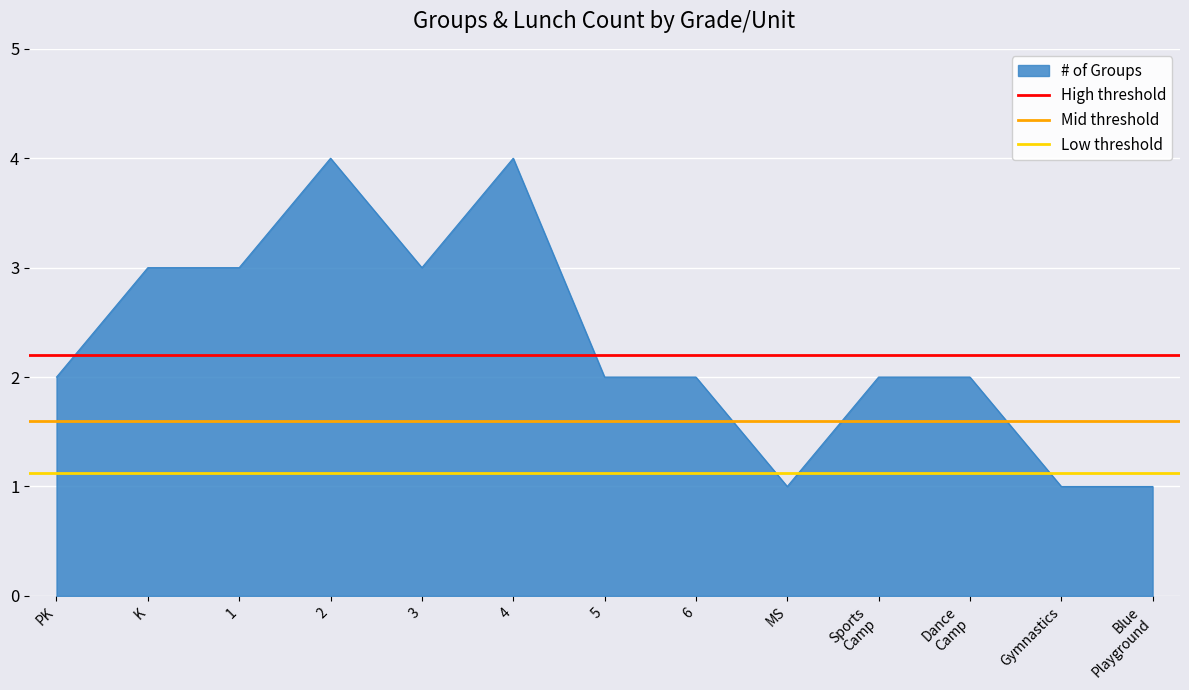

True or false: # of Groups has a value of 1 at MS.

True